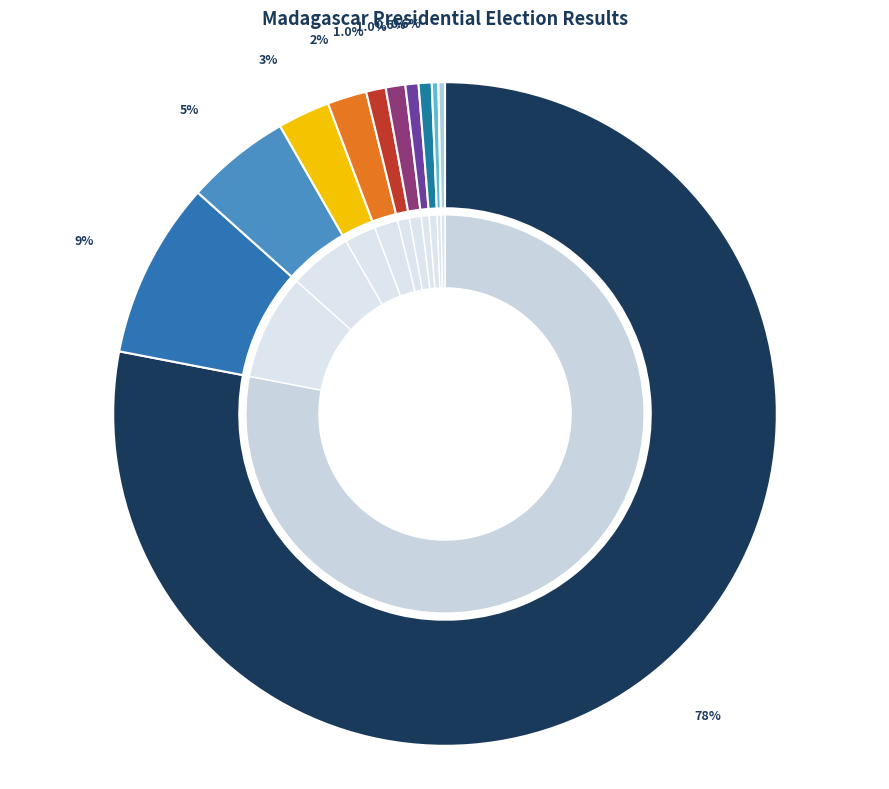

What is the ratio of the value at Fy-M to the value at HVM?

2.0